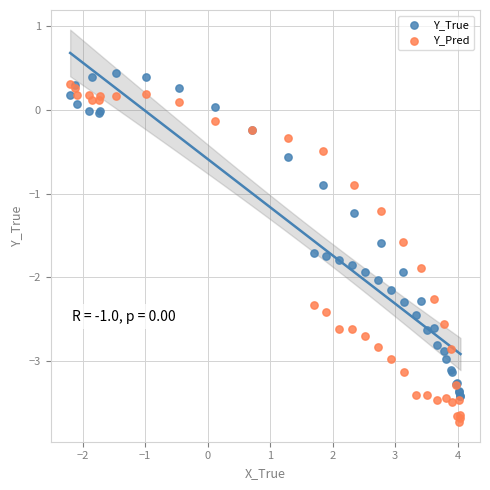

Which series contains the highest Y value?

Y_True